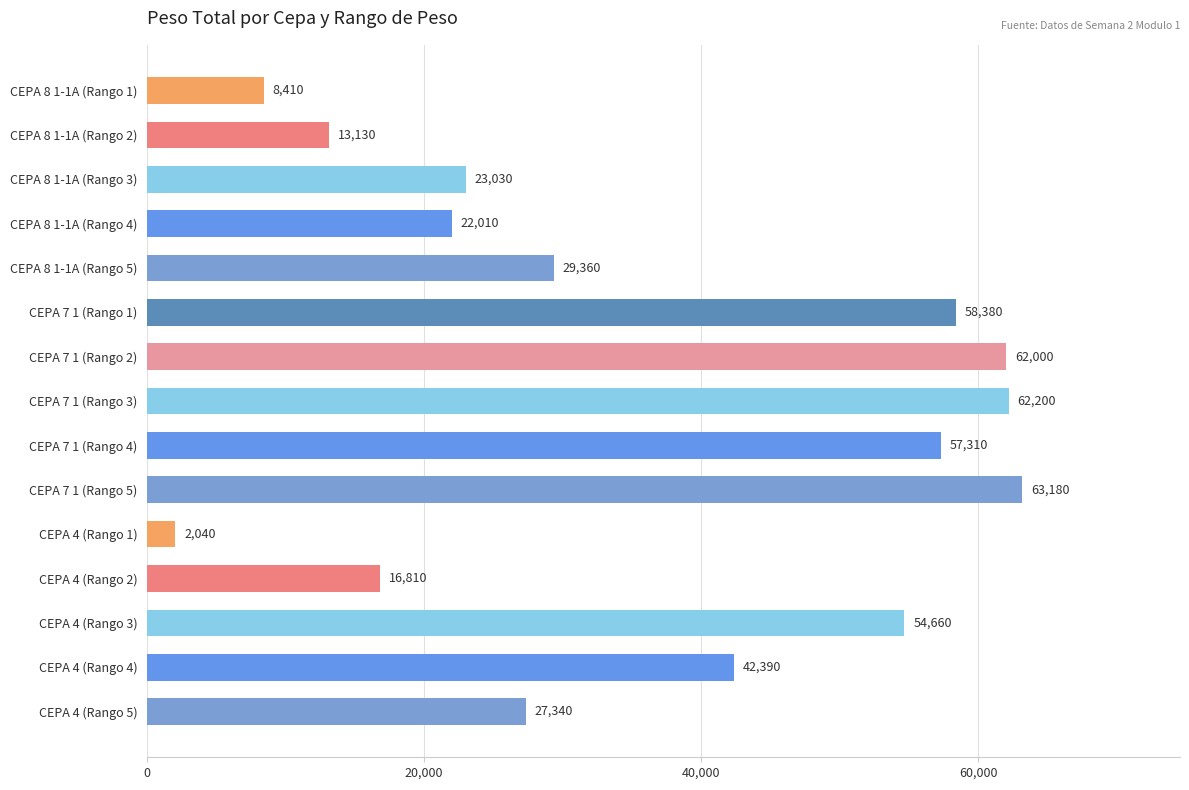

List the labels in order of value, smallest first.

CEPA 4 (Rango 1), CEPA 8 1-1A (Rango 1), CEPA 8 1-1A (Rango 2), CEPA 4 (Rango 2), CEPA 8 1-1A (Rango 4), CEPA 8 1-1A (Rango 3), CEPA 4 (Rango 5), CEPA 8 1-1A (Rango 5), CEPA 4 (Rango 4), CEPA 4 (Rango 3), CEPA 7 1 (Rango 4), CEPA 7 1 (Rango 1), CEPA 7 1 (Rango 2), CEPA 7 1 (Rango 3), CEPA 7 1 (Rango 5)